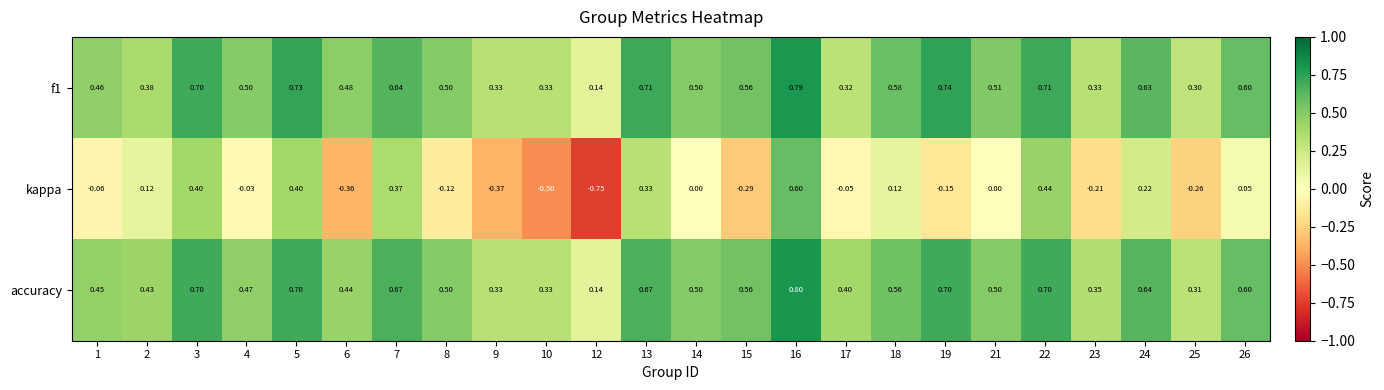

At 1, list the series in order from smallest to largest.

kappa, accuracy, f1